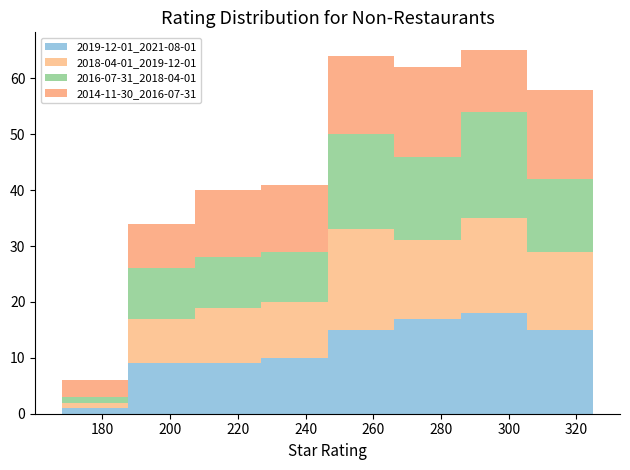

Which range on the x-axis has the tallest stacked bar (by total height)?

286 to 306